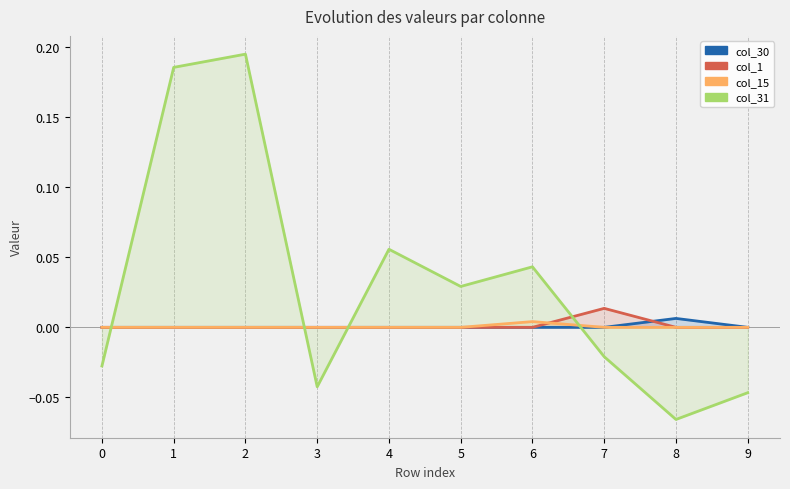

The value of col_31 at 1 is 0.2. True or false?

True